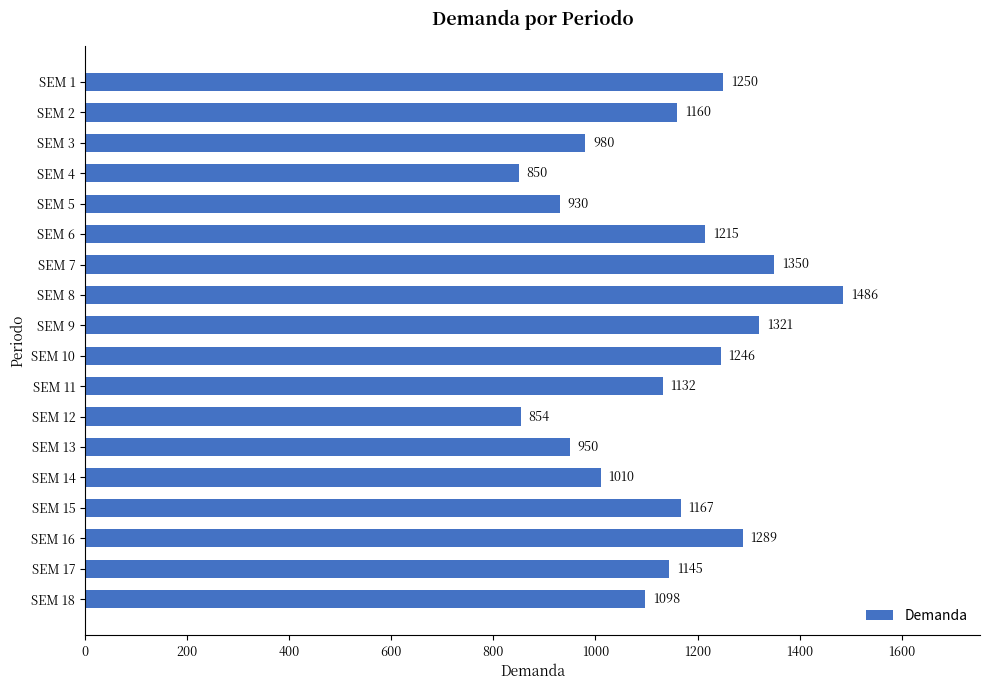

What is the change in value from SEM 8 to SEM 12?

-632